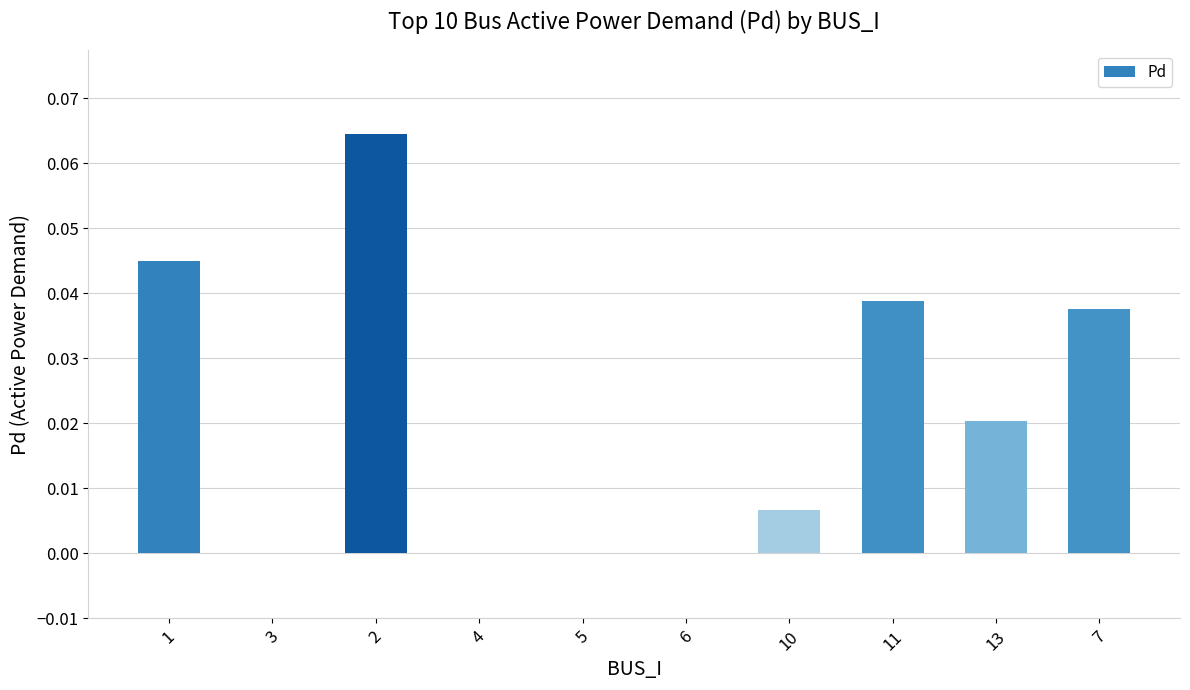

Is it true that the value at 11 is 0.0?

True